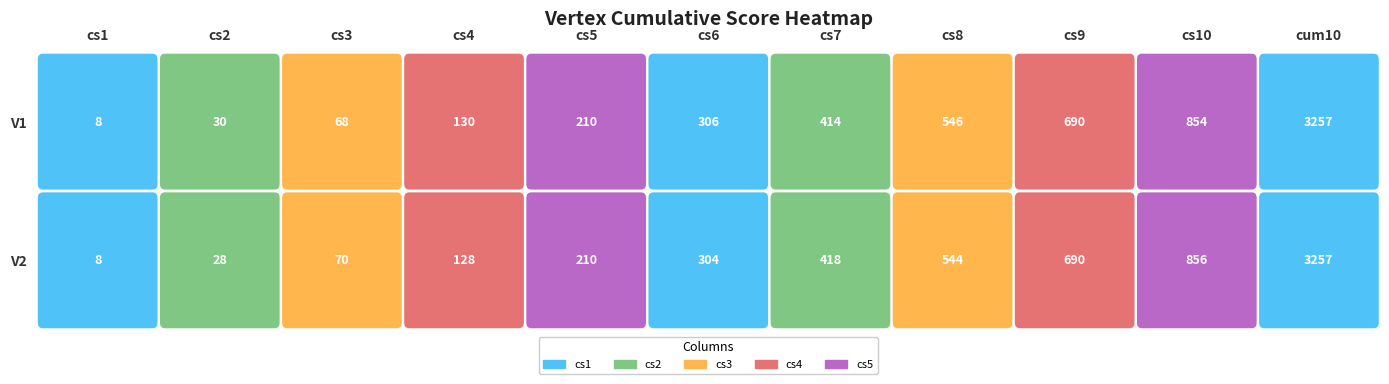

What is the difference between the highest and lowest values at cs8?

2